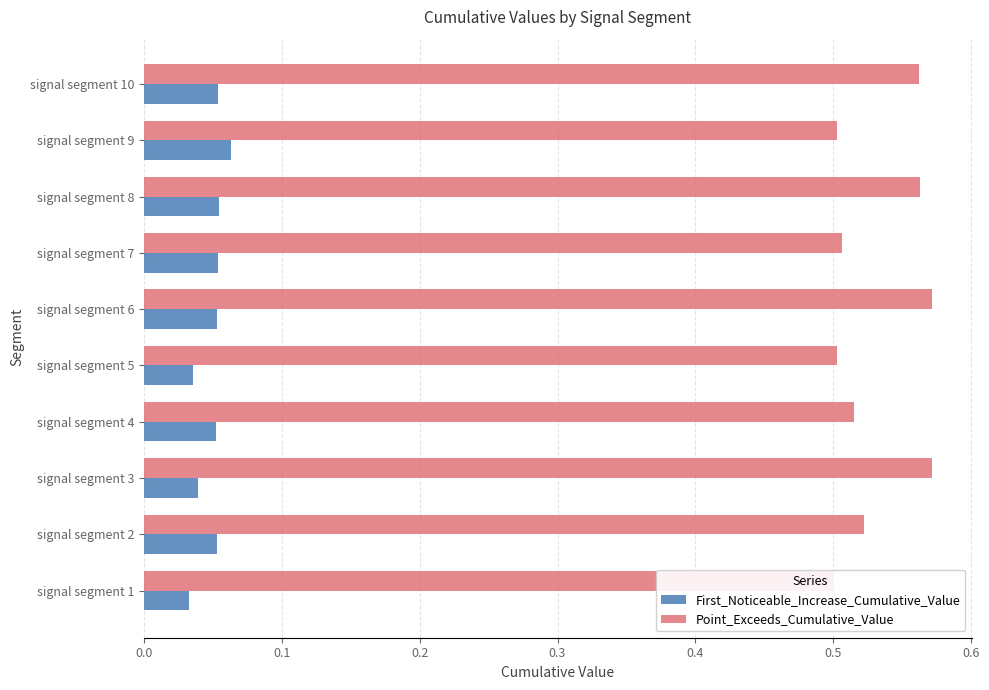

Reading left to right, list all the values displayed in this chart.

First_Noticeable_Increase_Cumulative_Value: 0.0	0.1	0.0	0.1	0.0	0.1	0.1	0.1	0.1	0.1
Point_Exceeds_Cumulative_Value: 0.5	0.5	0.6	0.5	0.5	0.6	0.5	0.6	0.5	0.6